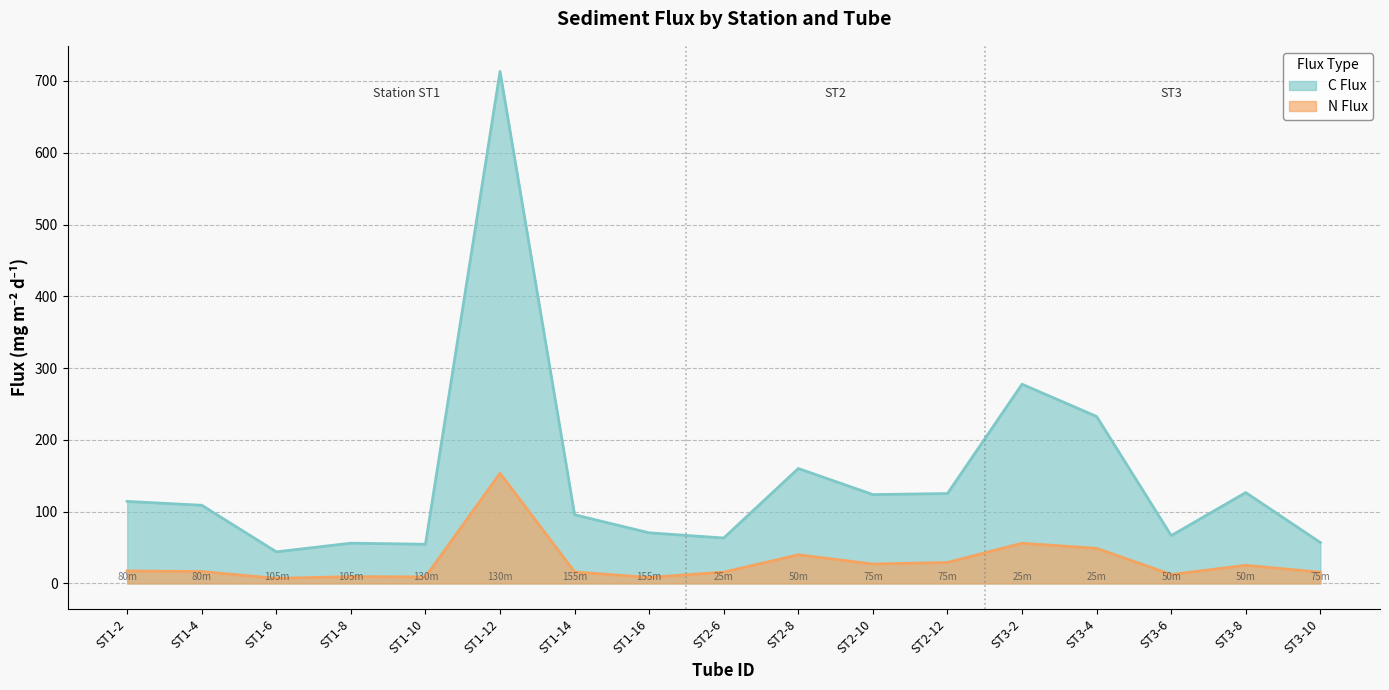

What is the spread (max minus min) of values at ST1-16?

62.1